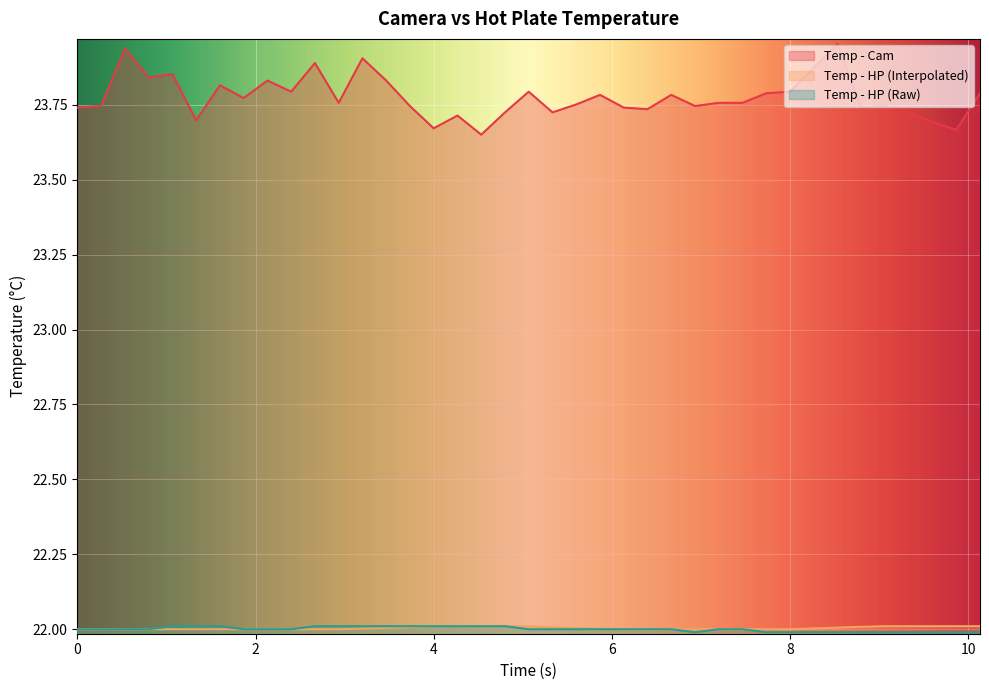

What is the maximum value for Temp - HP (Interpolated)?

22.0